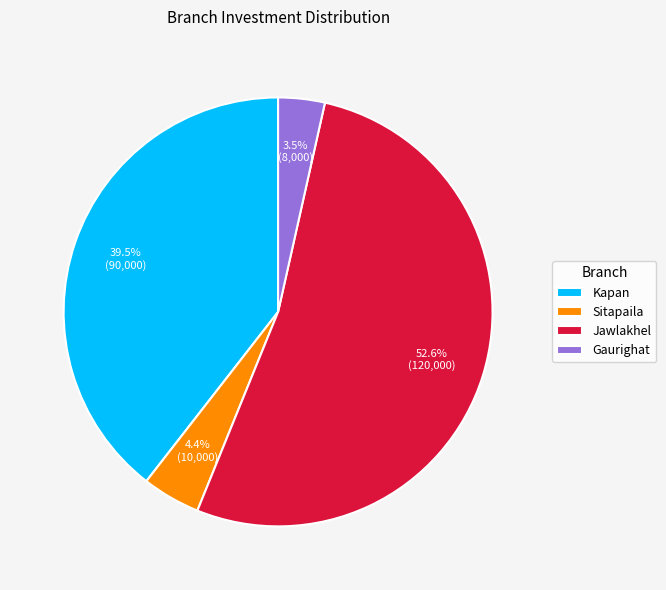

Which category accounts for the majority?

Jawlakhel